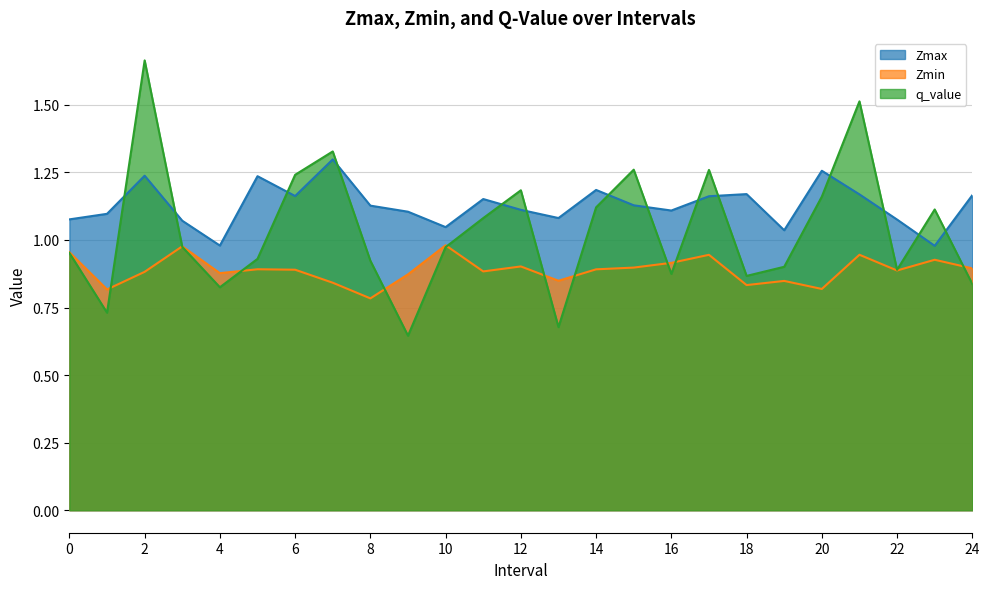

Is the value of Zmin at 10 greater than the value of Zmax at 3?

No